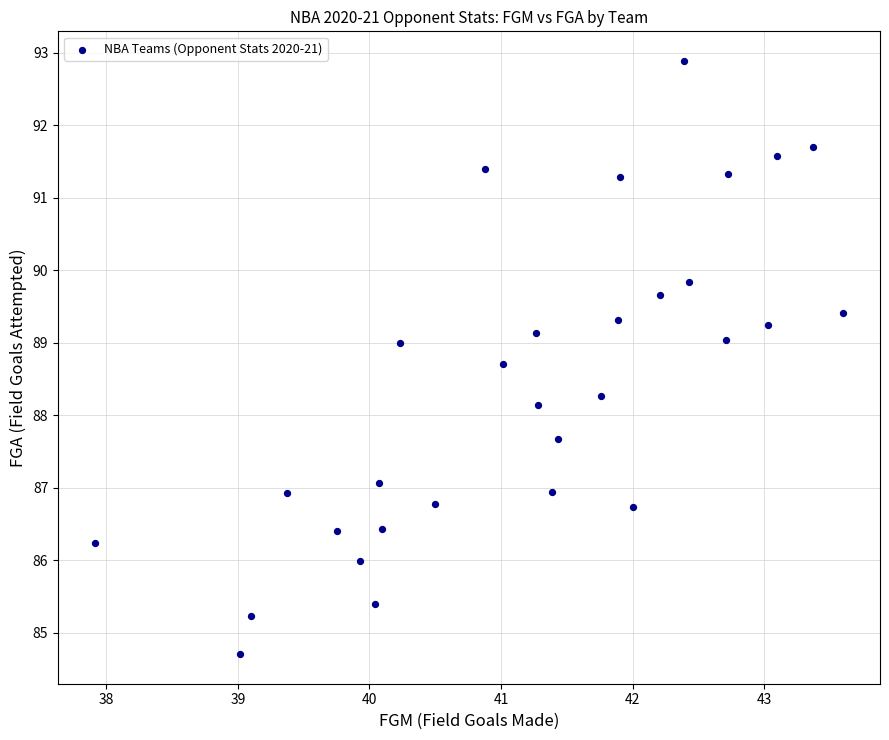

What is the range of Y values (max minus min)?

8.2